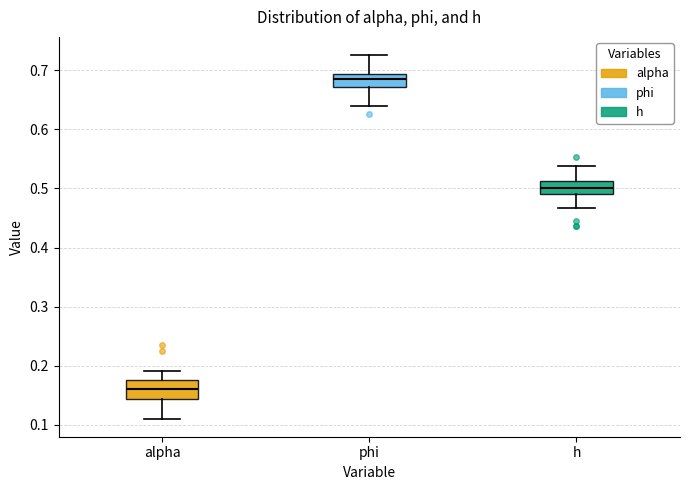

Where does the lower whisker of the box for phi end on the y-axis? The values are not printed on the chart, so give them approximately, as read against the axis.

0.64